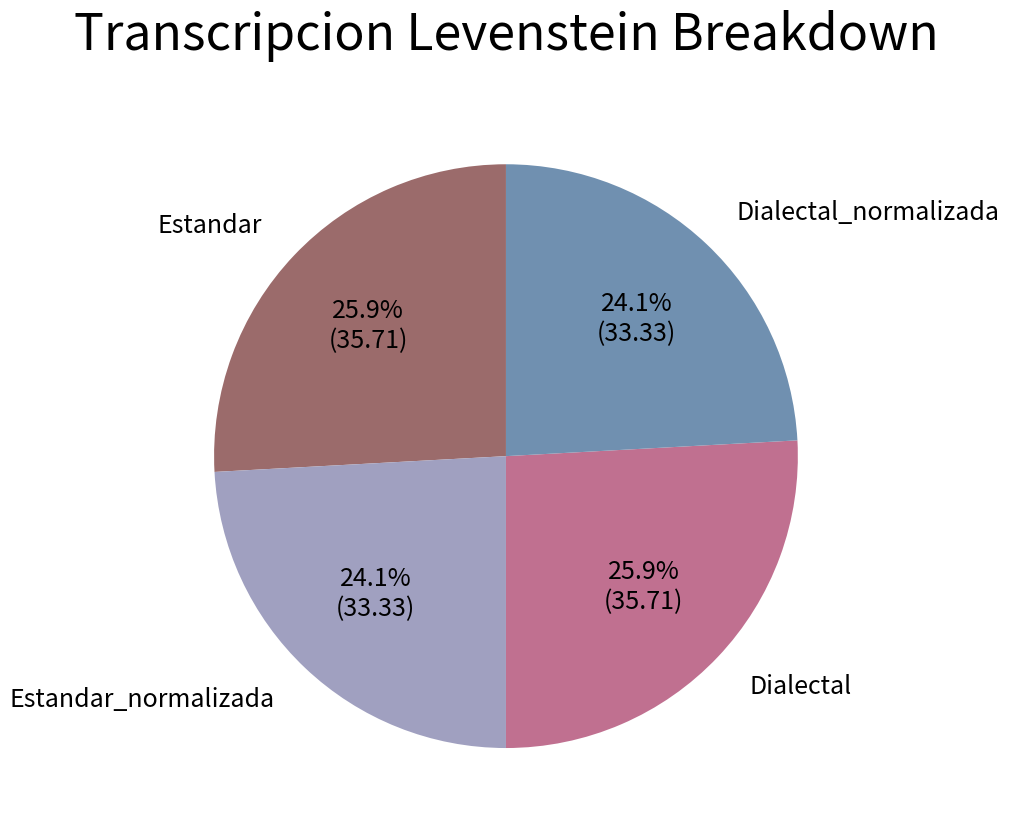

Is there a majority slice in this chart?

No